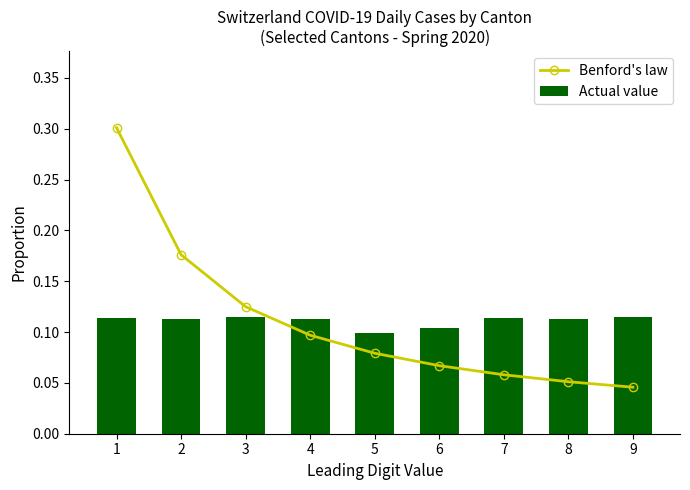

What is the sum of all Actual value values?

1.0